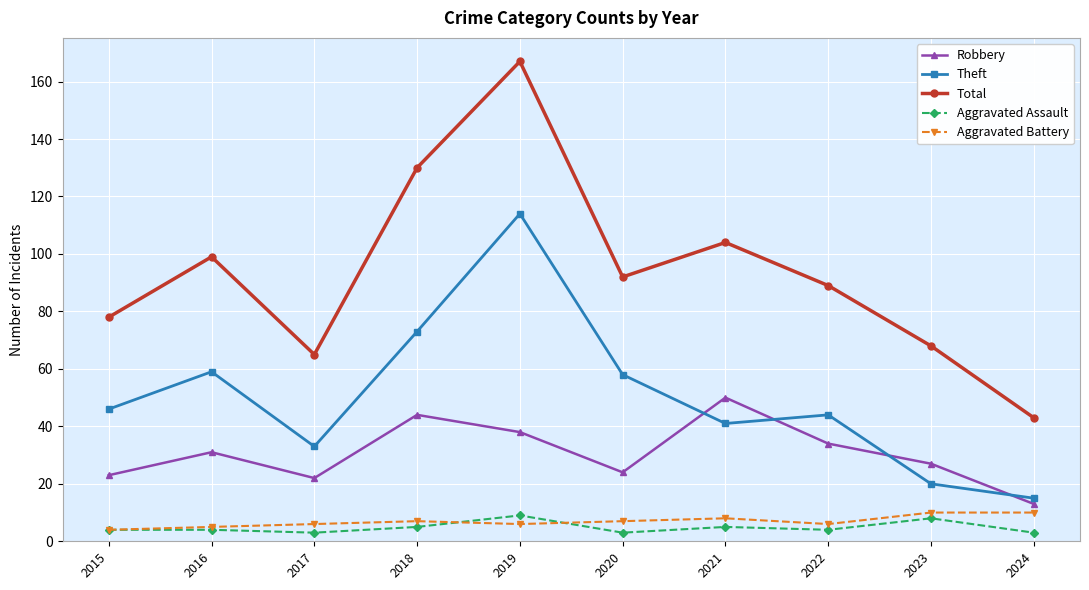

What is the value of the Robbery point at the 4th from the left?

44